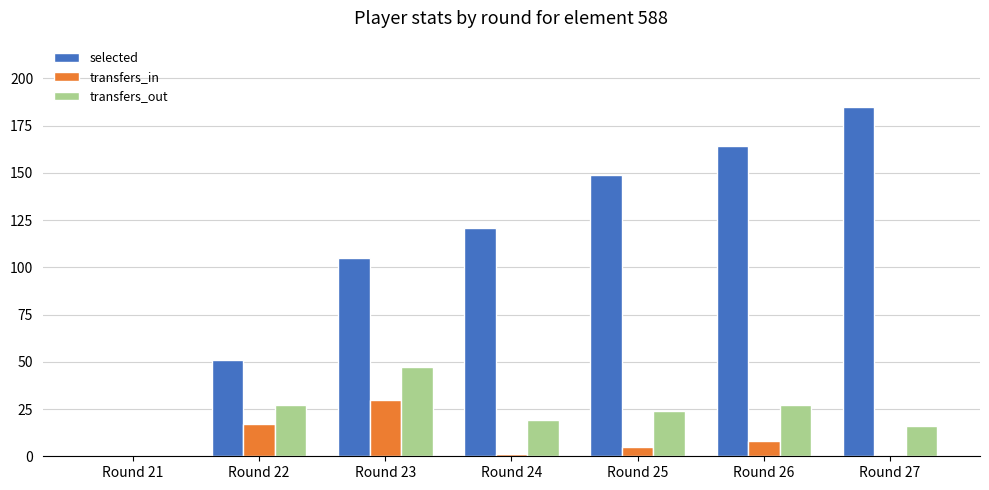

Where does the transfers_out series first go above 24?

Round 22